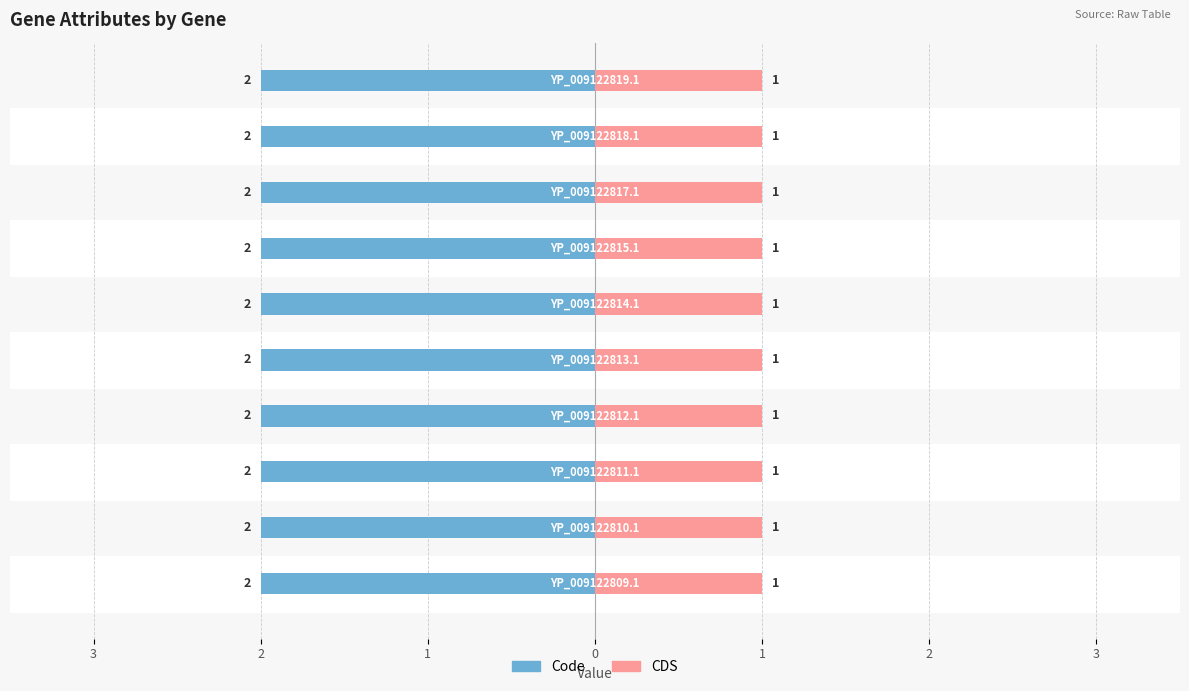

Is it true that Code equals 2 at YP_009122810.1?

True